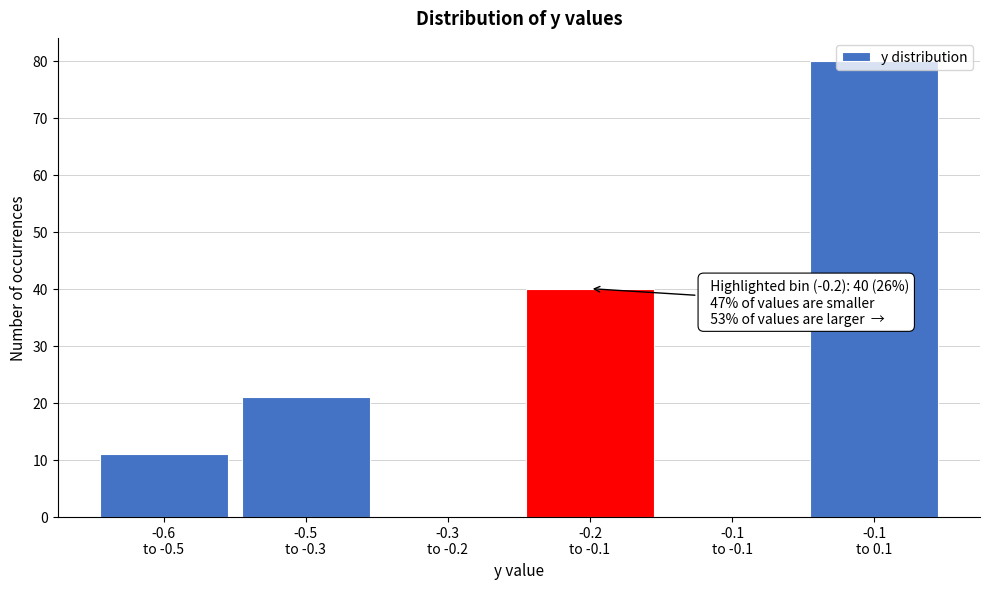

What is the maximum value shown in the chart?

80